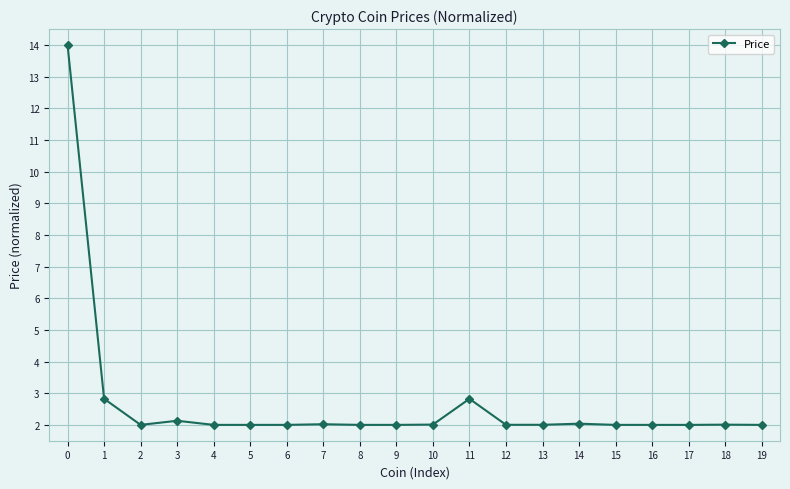

What is the maximum value shown in the chart?

14.0